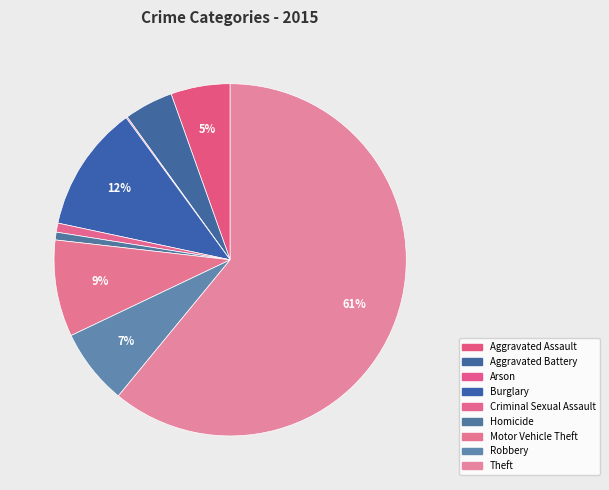

Between Criminal Sexual Assault and Robbery, which is larger?

Robbery